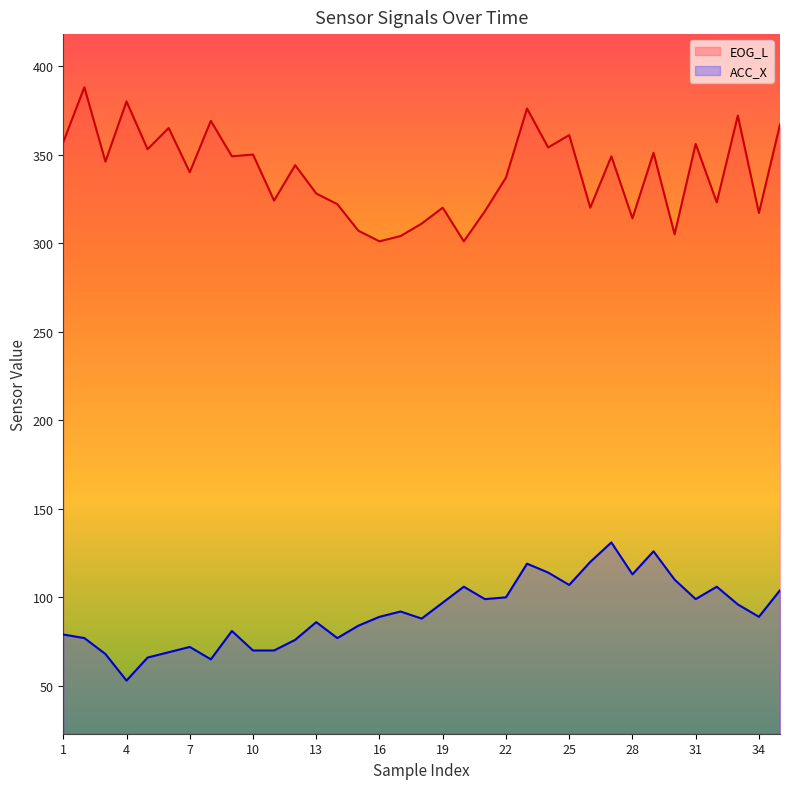

Does the chart display data point markers on the line(s)?

No